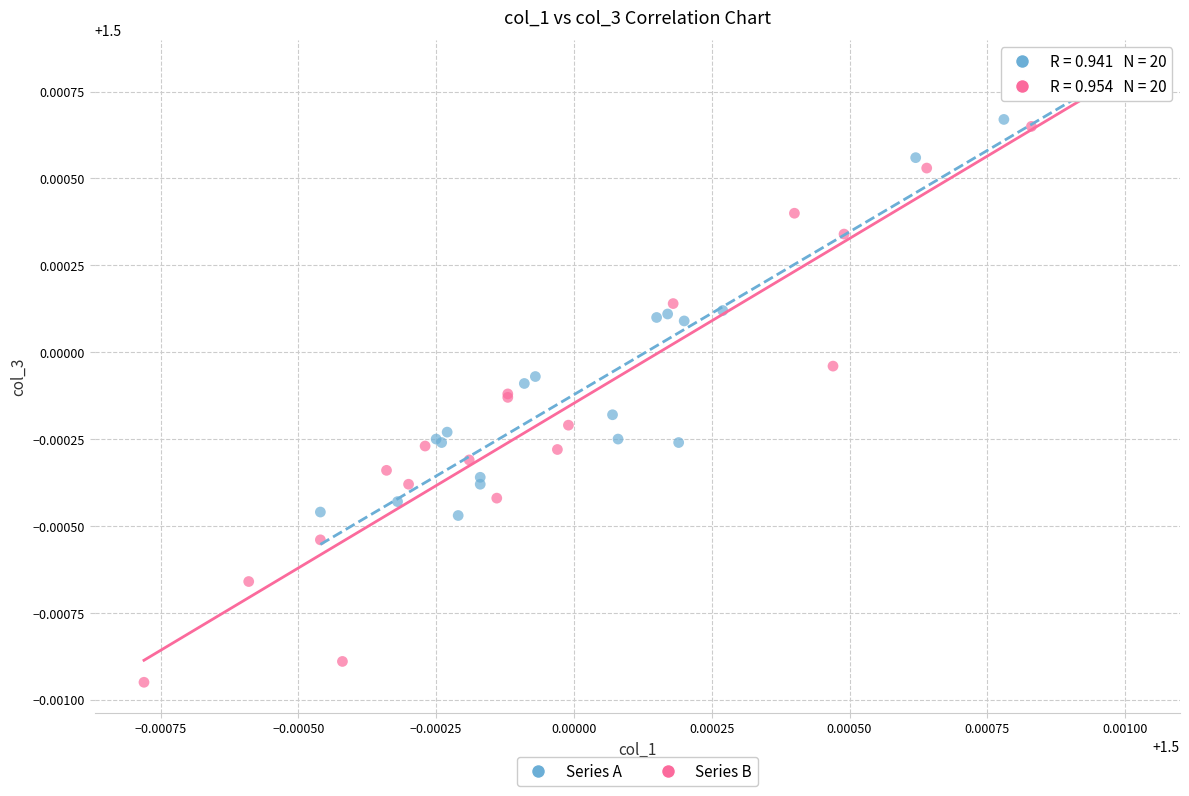

Which series reaches the minimum Y coordinate?

Series B